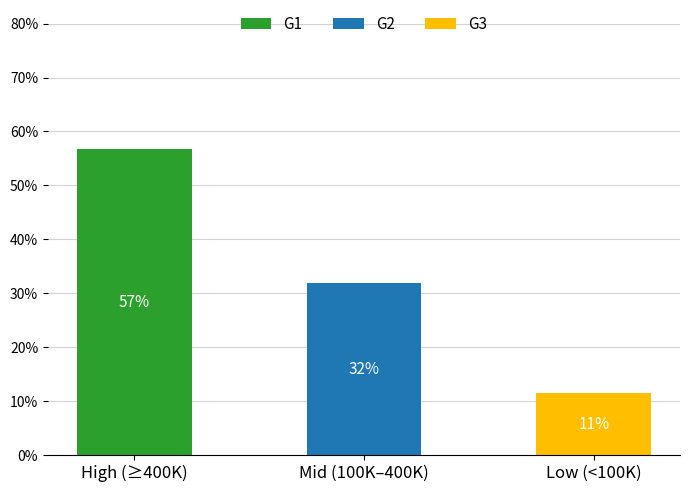

Does the chart contain stacked bars?

Yes